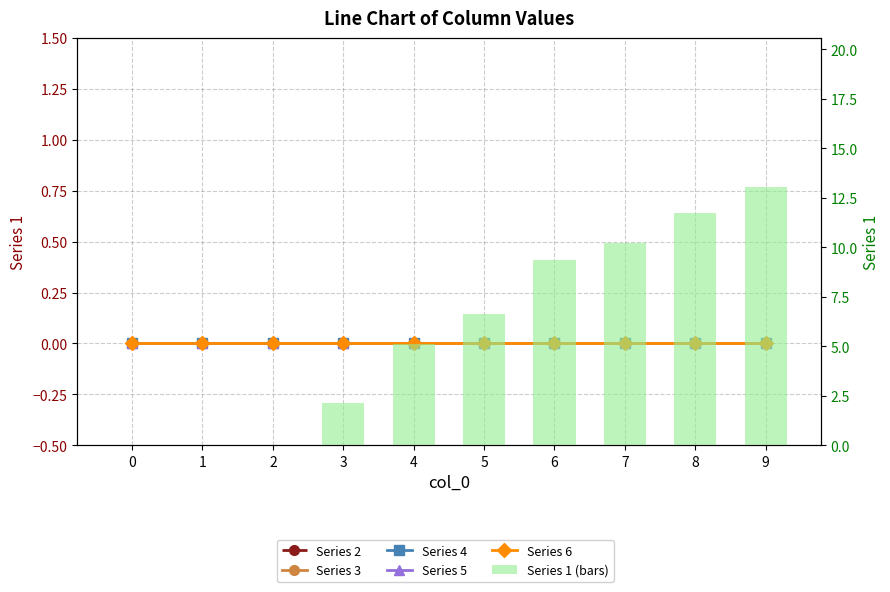

How many bars are there in each group?

6